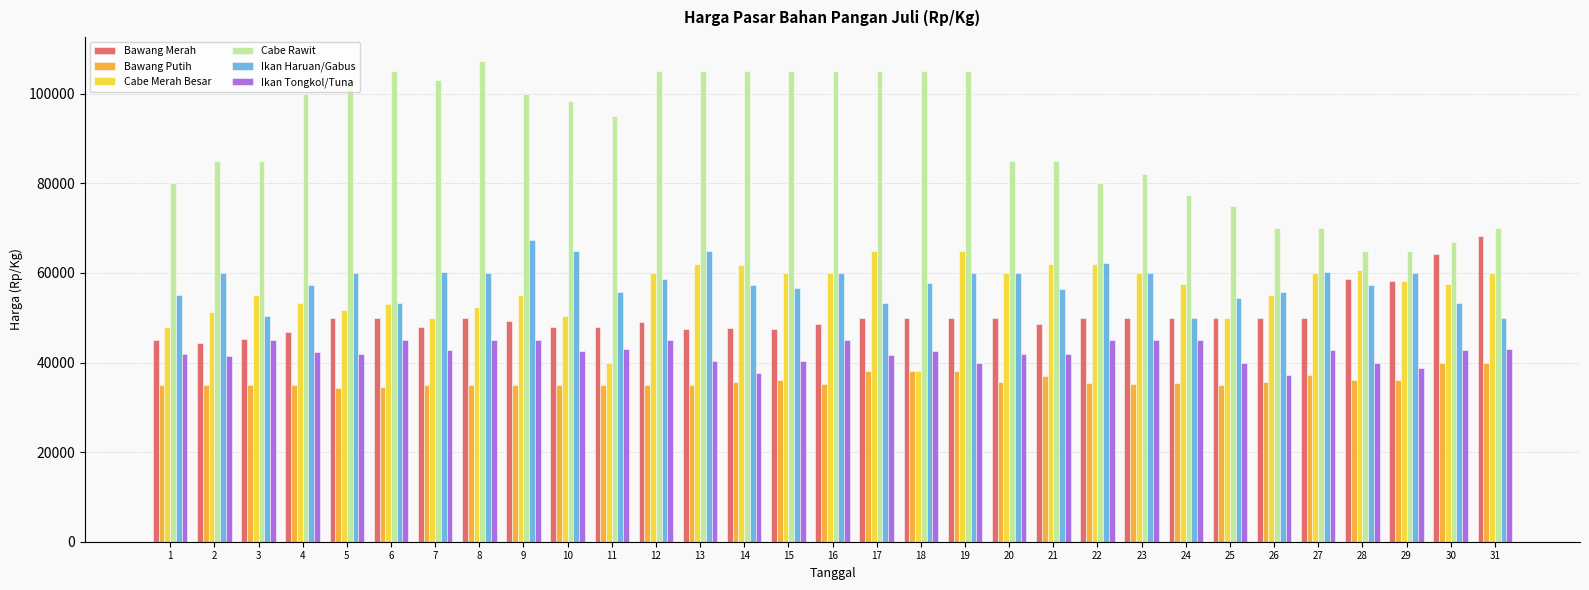

What is the value of the Bawang Merah bar at the 3rd from the left?

45300